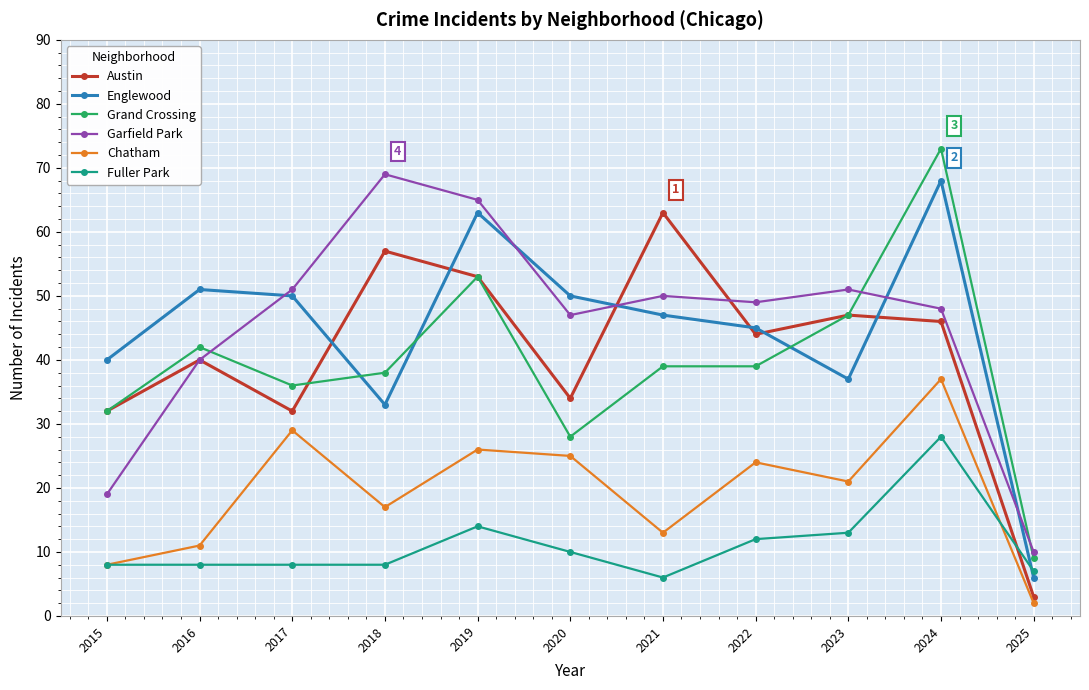

What is the value of the Austin point at the 2nd from the left?

40